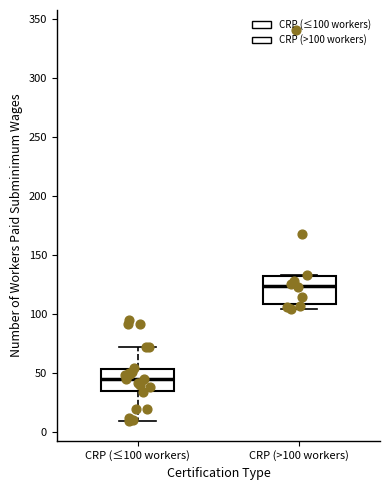

Which box has the highest median line?

CRP (>100 workers)